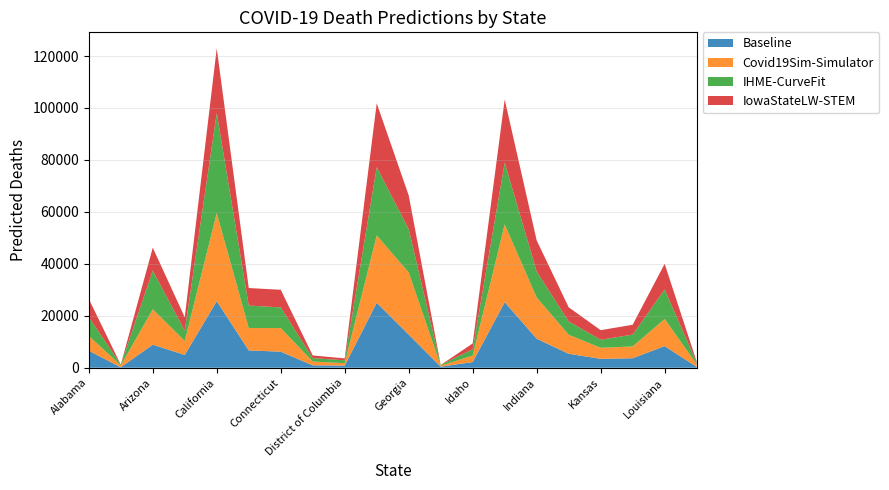

Reading right to left, extract all data points from this chart.

Baseline: 339.4	8325.1	3659.0	3435.7	5366.6	11173.6	25243.1	2186.1	396.4	12778.6	25018.4	818.6	926.3	6180.0	6668.9	25619.7	4942.1	8870.9	177.3	6562.1
Covid19Sim-Simulator: 1017.0	10443.6	4529.7	4244.4	7356.2	15870.7	29922.1	2518.5	372.9	23926.3	25915.5	937.7	1463.9	9093.4	8601.0	33896.8	5371.2	13623.0	705.5	5740.1
IHME-CurveFit: 592.9	11368.4	4575.2	3080.4	5099.1	10016.7	23797.9	2422.5	295.3	16637.1	26263.1	1106.3	1298.7	7950.3	8664.8	38546.5	3944.4	14873.7	303.4	7225.1
IowaStateLW-STEM: 413.0	9867.0	3777.5	3699.0	5444.0	11959.0	24303.0	2230.0	0.0	12988.0	24618.0	734.0	1043.0	6785.0	6749.0	24906.0	5167.0	8861.0	0.0	6966.0